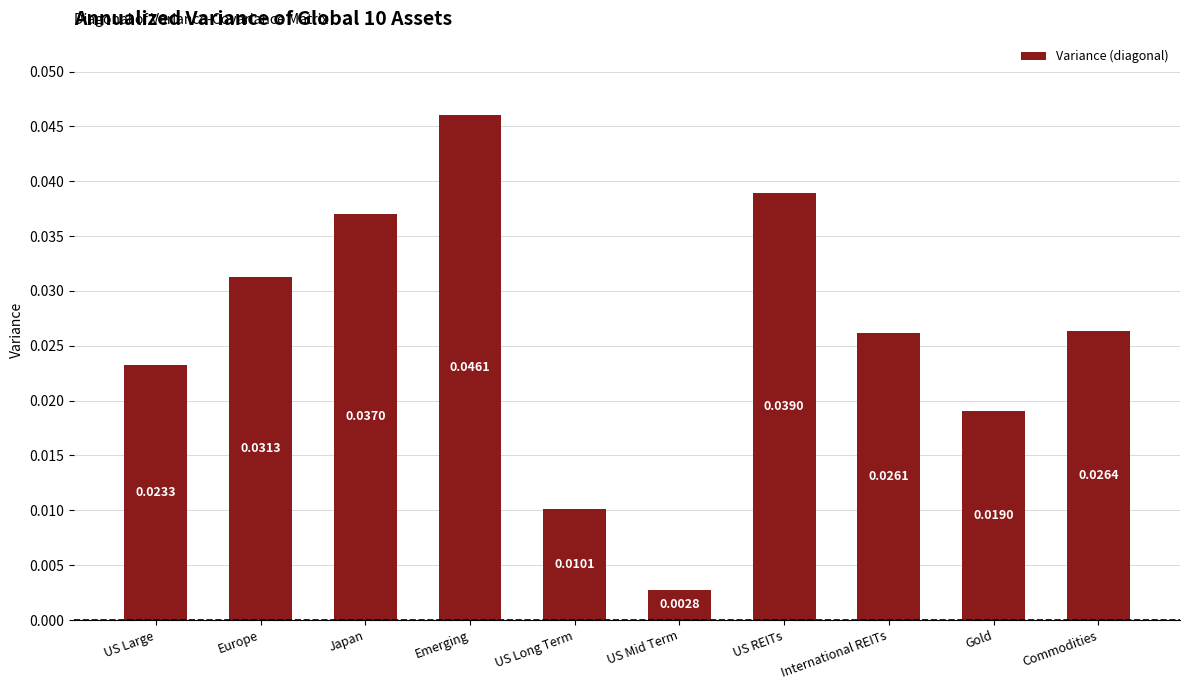

Rank the categories by value from highest to lowest.

Emerging, US REITs, Japan, Europe, Commodities, International REITs, US Large, Gold, US Long Term, US Mid Term